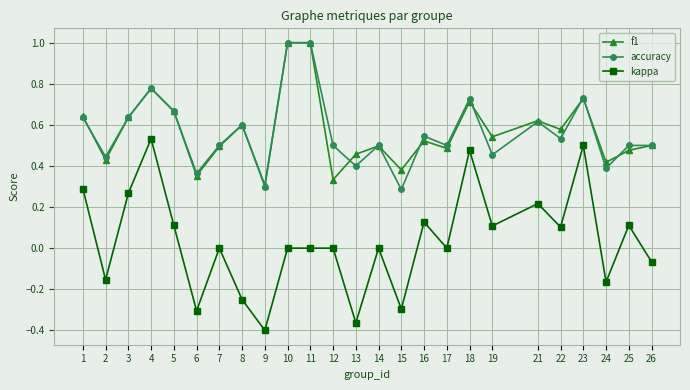

Does the chart have visible grid lines?

Yes